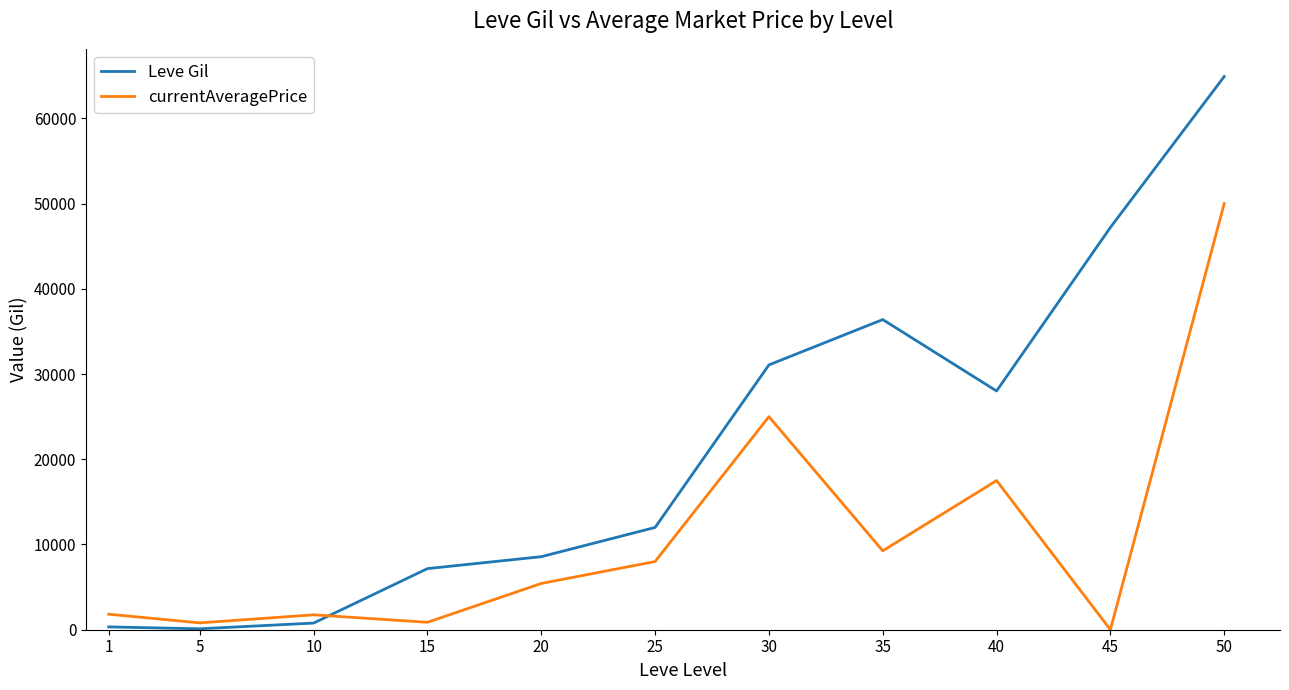

What is the maximum value for currentAveragePrice?

50000